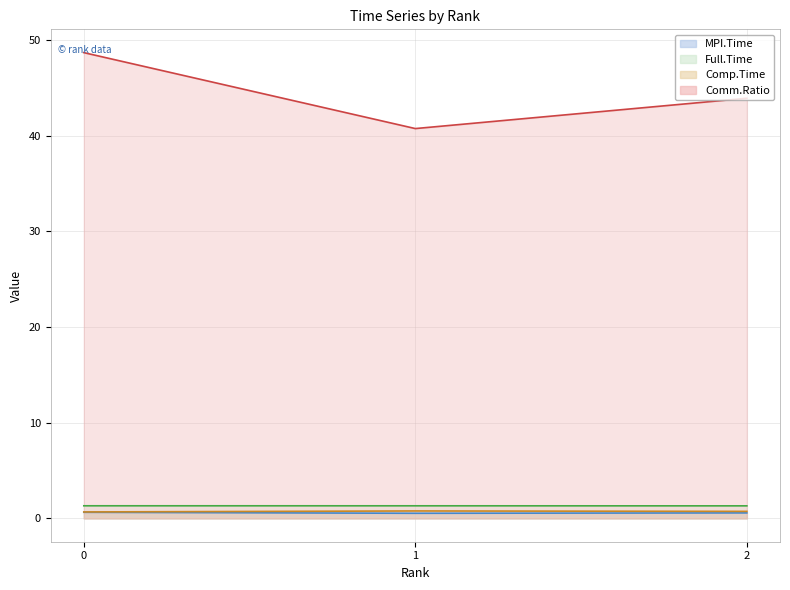

What is the value of the MPI.Time point at the 2nd from the left?

0.5